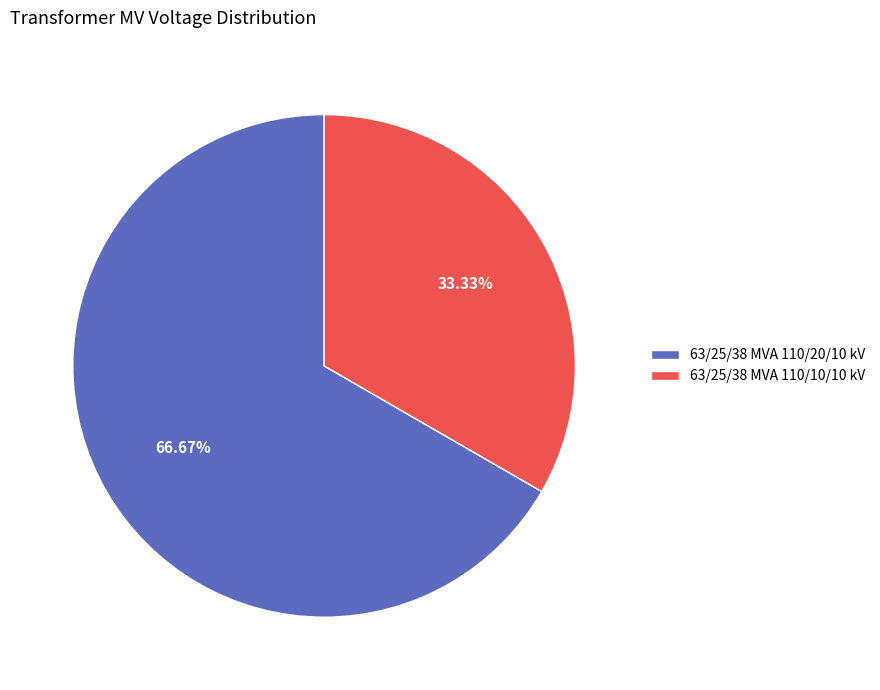

To the nearest percent, what percentage of the pie is 63/25/38 MVA 110/20/10 kV?

67%